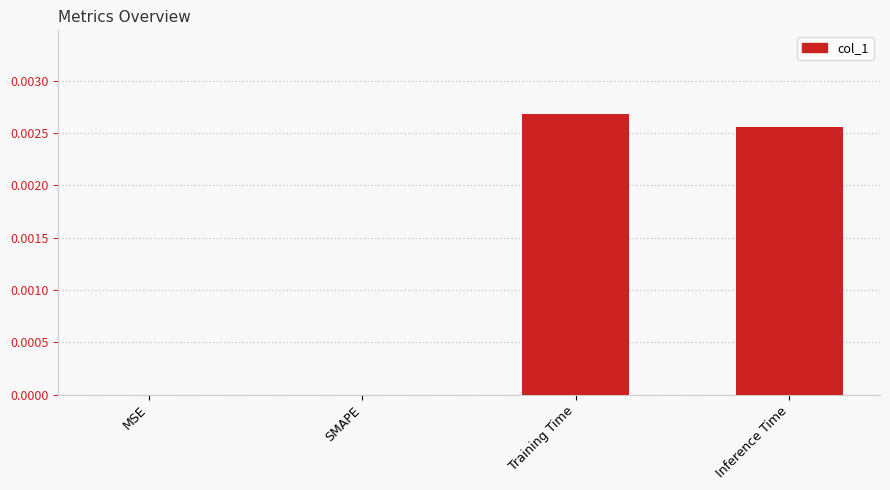

At which category does the chart reach its peak across all series?

Training Time